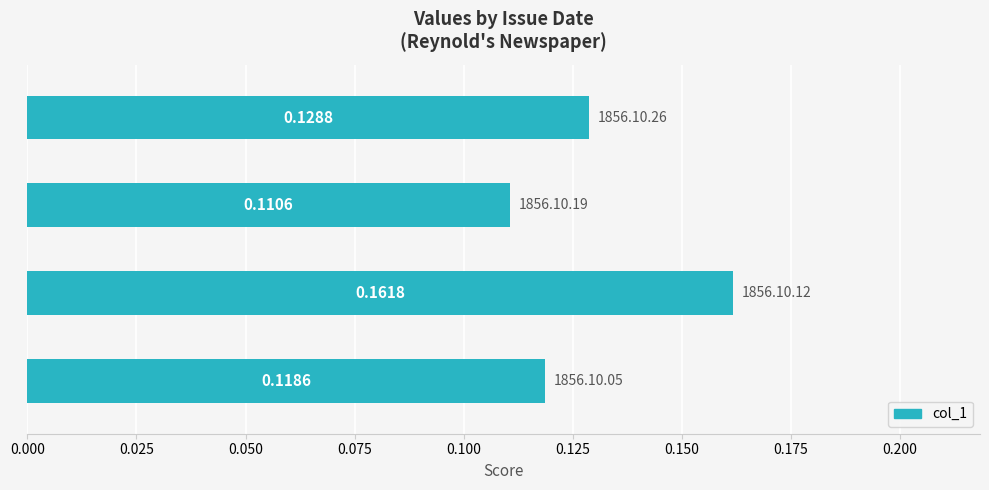

Count the number of categories in the chart.

4